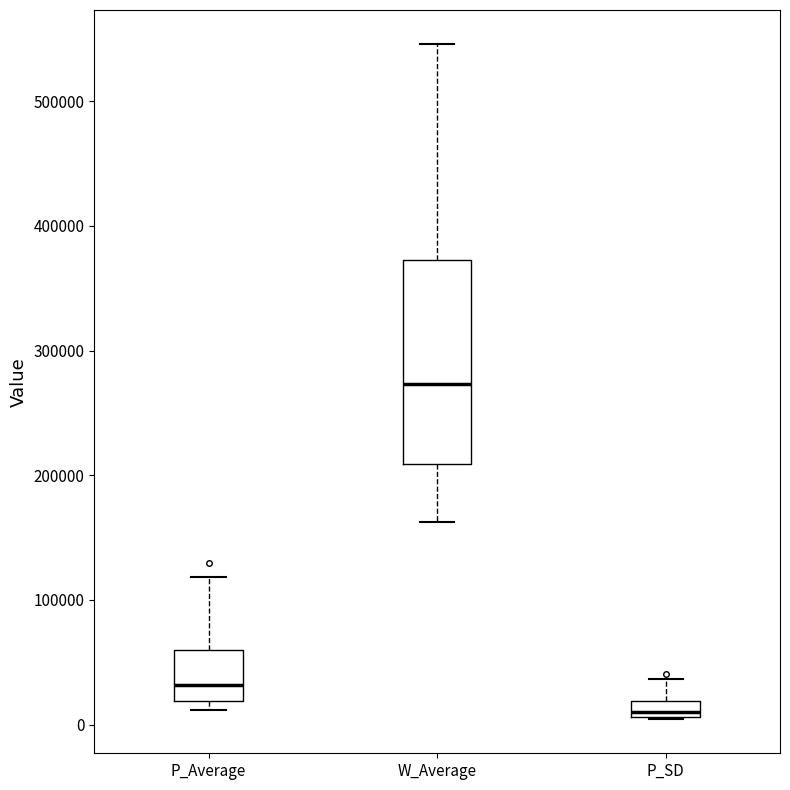

Which box is the tallest, from its lower edge to its upper edge?

W_Average